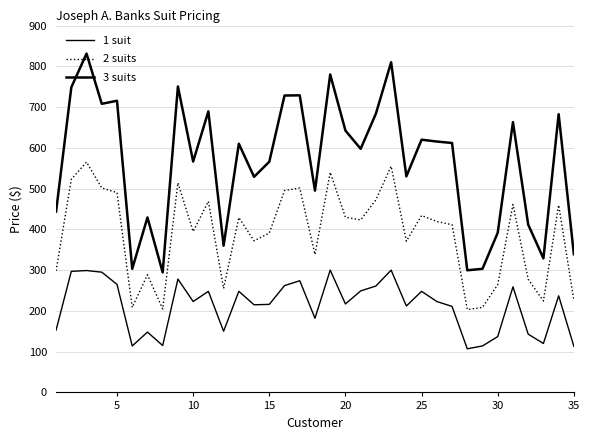

Does the chart have visible grid lines?

Yes